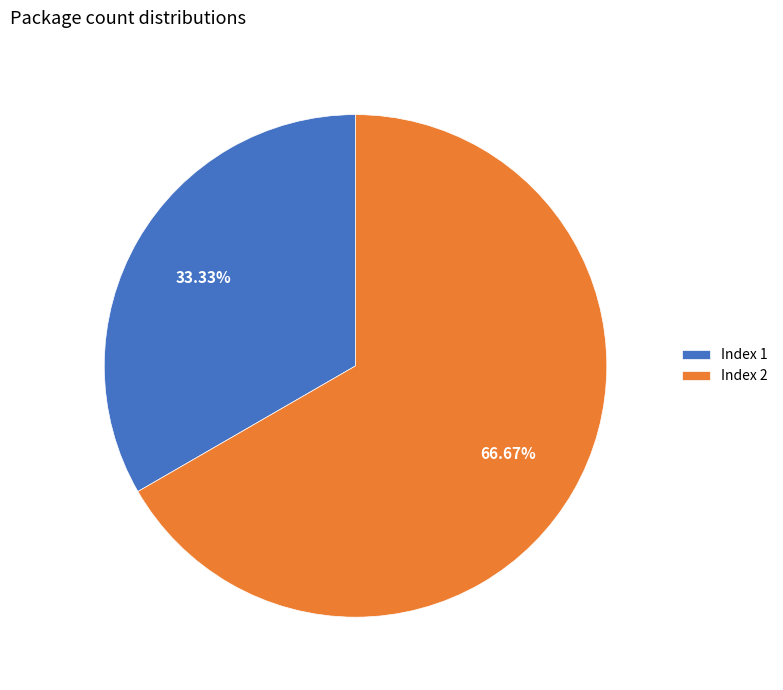

Combined, do Index 1 and Index 2 account for over 50%?

Yes